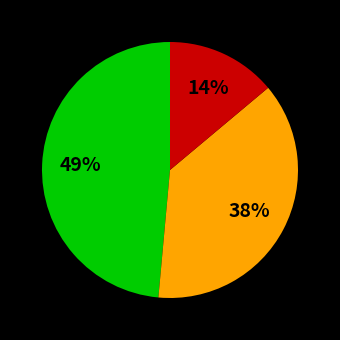

Is there any slice that represents more than half of the pie?

No